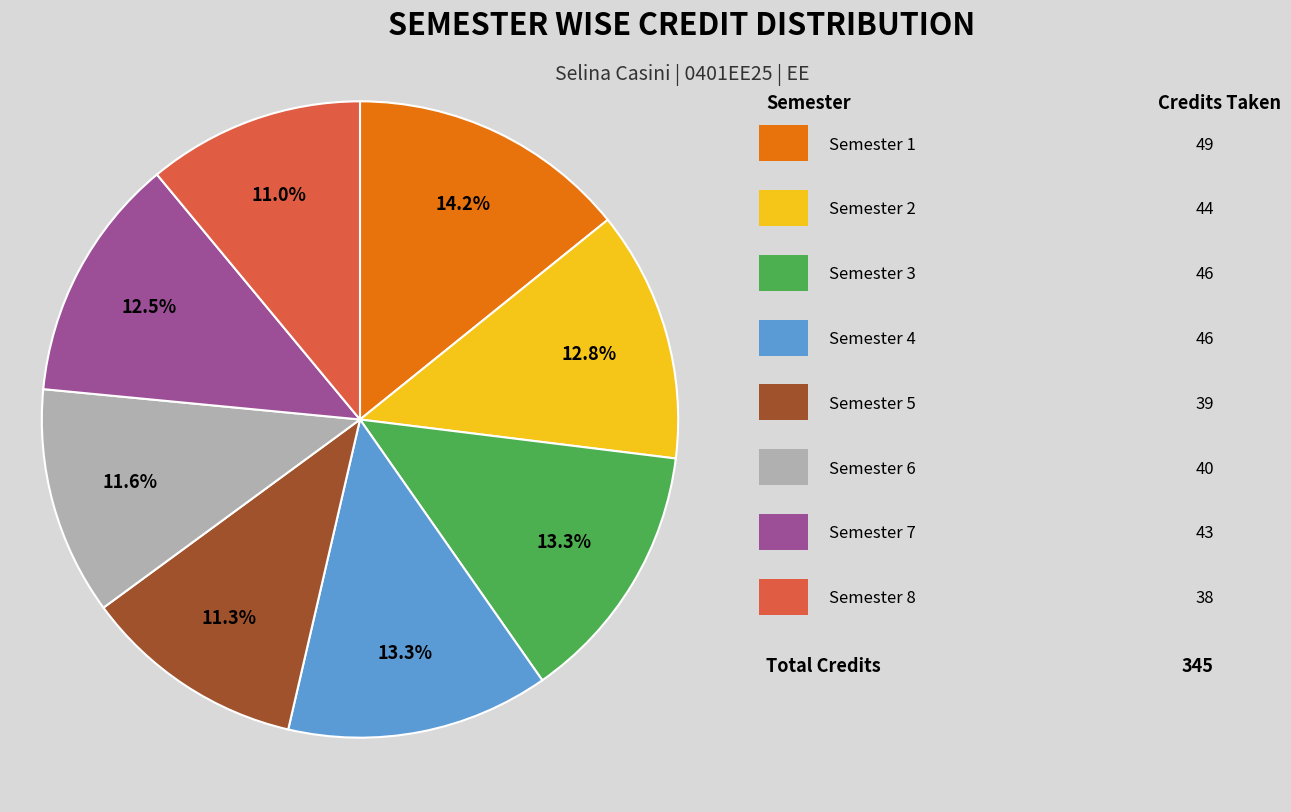

Is there a majority slice in this chart?

No